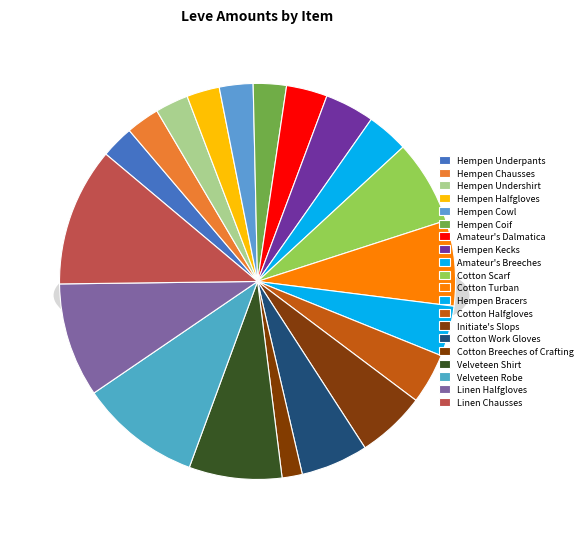

What is the total percentage of Cotton Scarf and Cotton Work Gloves?

12.4%